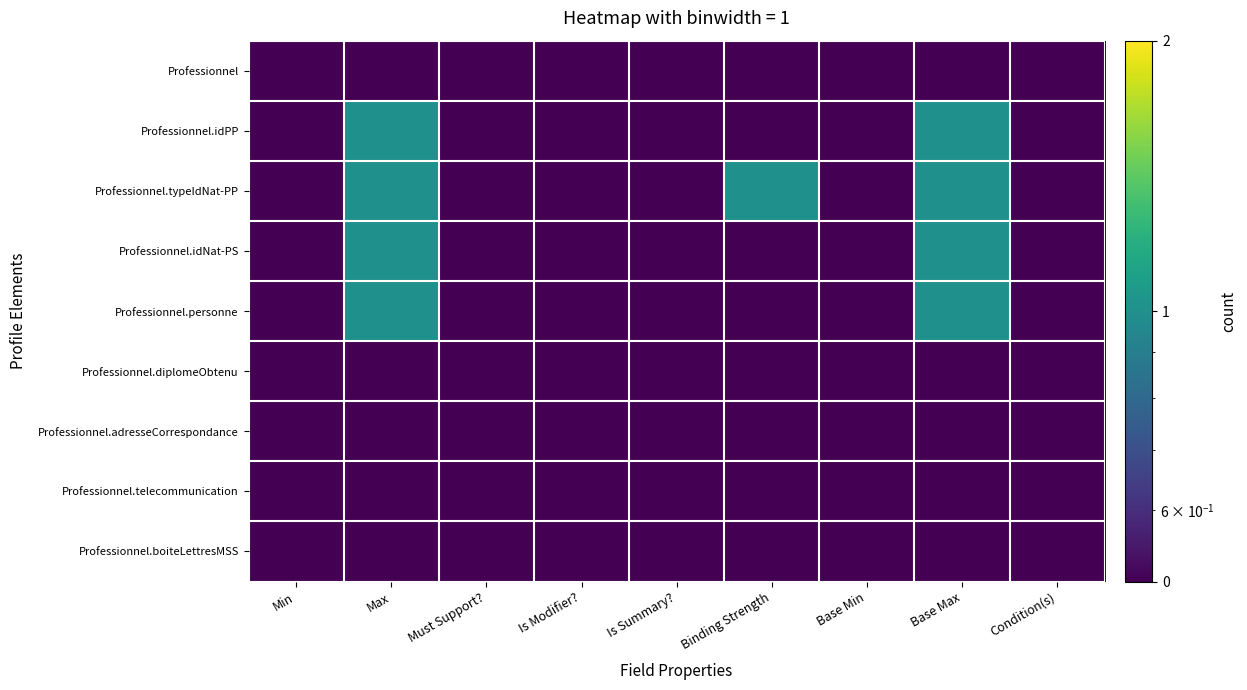

Reading left to right, transcribe all the data shown in this chart.

Professionnel: Min=0.5	Max=0.5	Must Support?=0.5	Is Modifier?=0.5	Is Summary?=0.5	Binding Strength=0.5	Base Min=0.5	Base Max=0.5	Condition(s)=0.5
Professionnel.idPP: Min=0.5	Max=1.0	Must Support?=0.5	Is Modifier?=0.5	Is Summary?=0.5	Binding Strength=0.5	Base Min=0.5	Base Max=1.0	Condition(s)=0.5
Professionnel.typeIdNat-PP: Min=0.5	Max=1.0	Must Support?=0.5	Is Modifier?=0.5	Is Summary?=0.5	Binding Strength=1.0	Base Min=0.5	Base Max=1.0	Condition(s)=0.5
Professionnel.idNat-PS: Min=0.5	Max=1.0	Must Support?=0.5	Is Modifier?=0.5	Is Summary?=0.5	Binding Strength=0.5	Base Min=0.5	Base Max=1.0	Condition(s)=0.5
Professionnel.personne: Min=0.5	Max=1.0	Must Support?=0.5	Is Modifier?=0.5	Is Summary?=0.5	Binding Strength=0.5	Base Min=0.5	Base Max=1.0	Condition(s)=0.5
Professionnel.diplomeObtenu: Min=0.5	Max=0.5	Must Support?=0.5	Is Modifier?=0.5	Is Summary?=0.5	Binding Strength=0.5	Base Min=0.5	Base Max=0.5	Condition(s)=0.5
Professionnel.adresseCorrespondance: Min=0.5	Max=0.5	Must Support?=0.5	Is Modifier?=0.5	Is Summary?=0.5	Binding Strength=0.5	Base Min=0.5	Base Max=0.5	Condition(s)=0.5
Professionnel.telecommunication: Min=0.5	Max=0.5	Must Support?=0.5	Is Modifier?=0.5	Is Summary?=0.5	Binding Strength=0.5	Base Min=0.5	Base Max=0.5	Condition(s)=0.5
Professionnel.boiteLettresMSS: Min=0.5	Max=0.5	Must Support?=0.5	Is Modifier?=0.5	Is Summary?=0.5	Binding Strength=0.5	Base Min=0.5	Base Max=0.5	Condition(s)=0.5